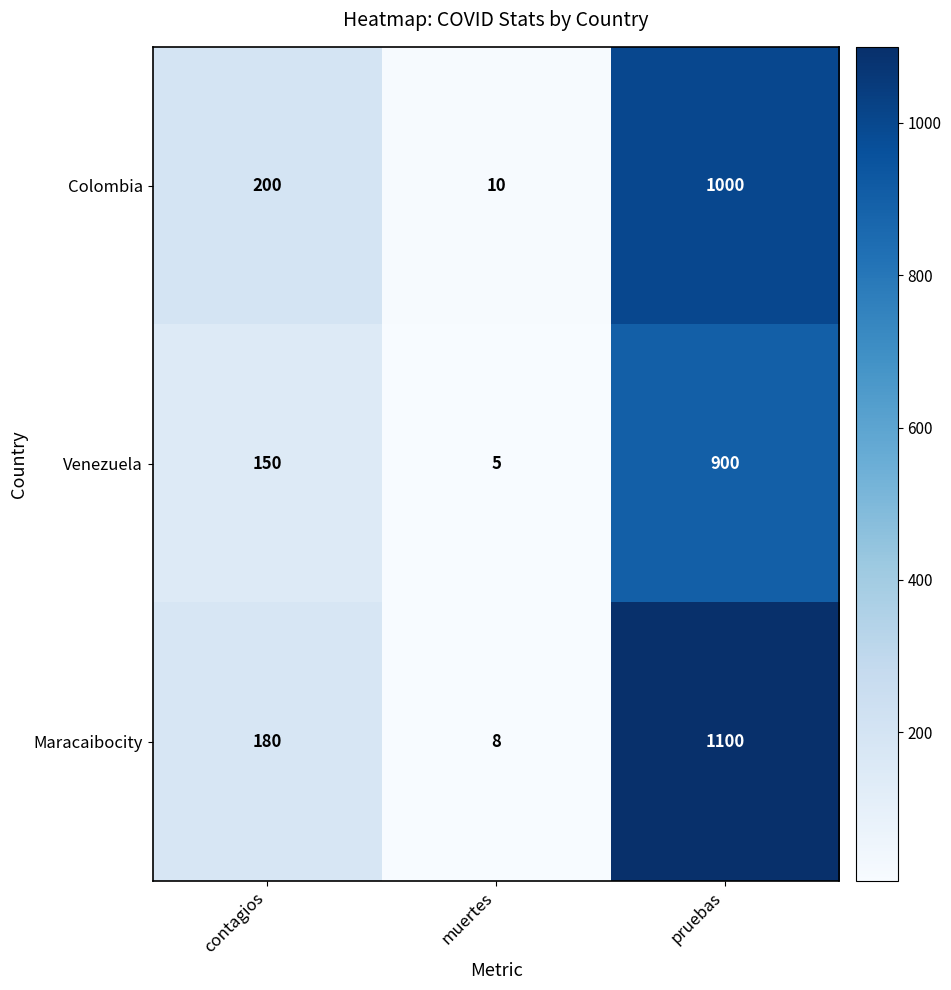

How many series are shown in this chart?

3